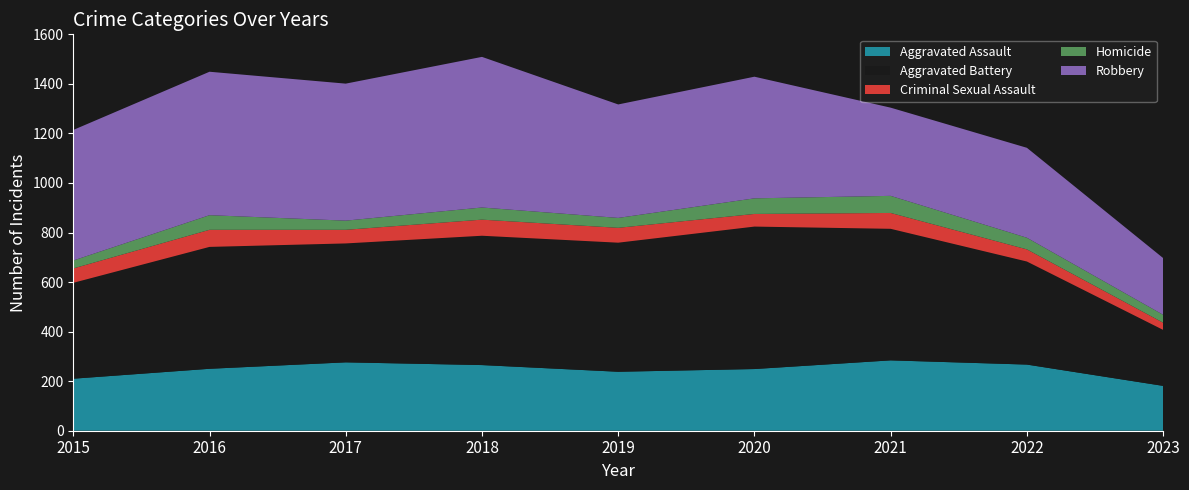

Reading left to right, list all the values displayed in this chart.

Aggravated Assault: 2015=210	2016=250	2017=276	2018=265	2019=238	2020=249	2021=284	2022=267	2023=181
Aggravated Battery: 2015=387	2016=492	2017=480	2018=522	2019=521	2020=575	2021=531	2022=416	2023=226
Criminal Sexual Assault: 2015=58	2016=69	2017=55	2018=65	2019=60	2020=51	2021=64	2022=49	2023=29
Homicide: 2015=32	2016=59	2017=37	2018=49	2019=40	2020=63	2021=69	2022=47	2023=32
Robbery: 2015=527	2016=579	2017=553	2018=608	2019=458	2020=491	2021=356	2022=363	2023=229